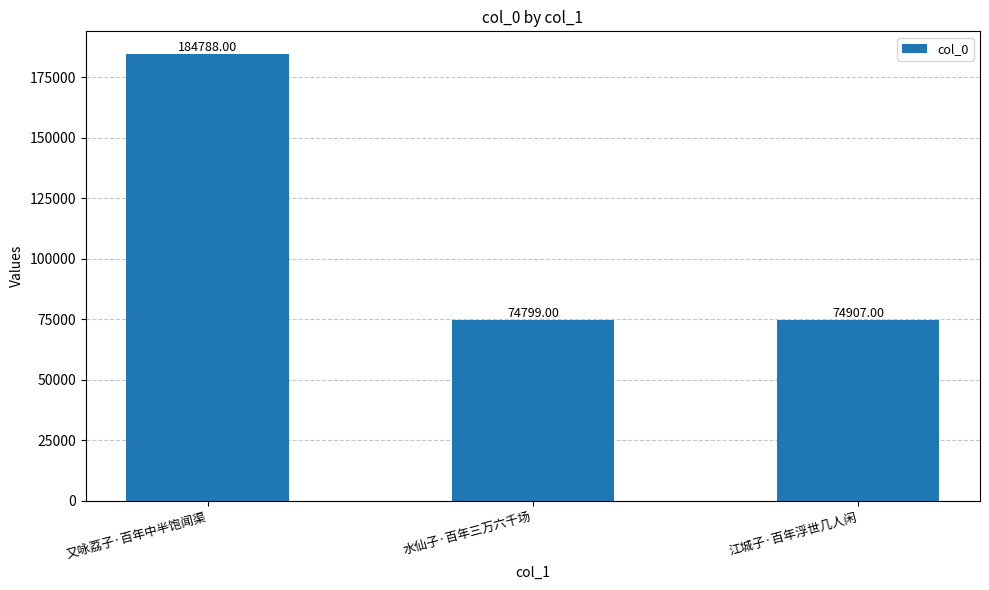

Which has a higher value, 水仙子·百年三万六千场 or 又咏荔子·百年中半饱闻渠?

又咏荔子·百年中半饱闻渠